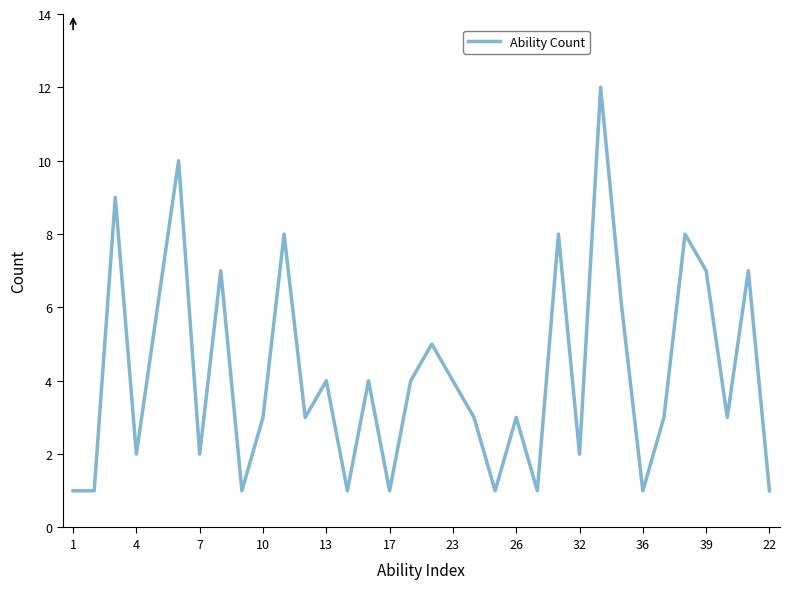

What is the difference between the maximum and minimum values?

11